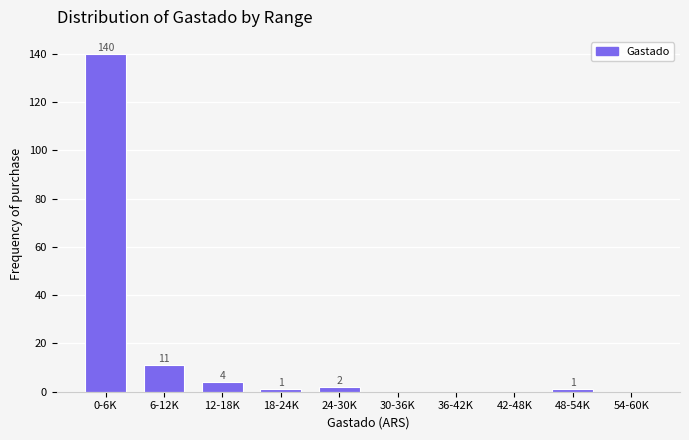

Reading left to right, what are all the values shown in this chart?

0-6K=140	6-12K=11	12-18K=4	18-24K=1	24-30K=2	30-36K=0	36-42K=0	42-48K=0	48-54K=1	54-60K=0